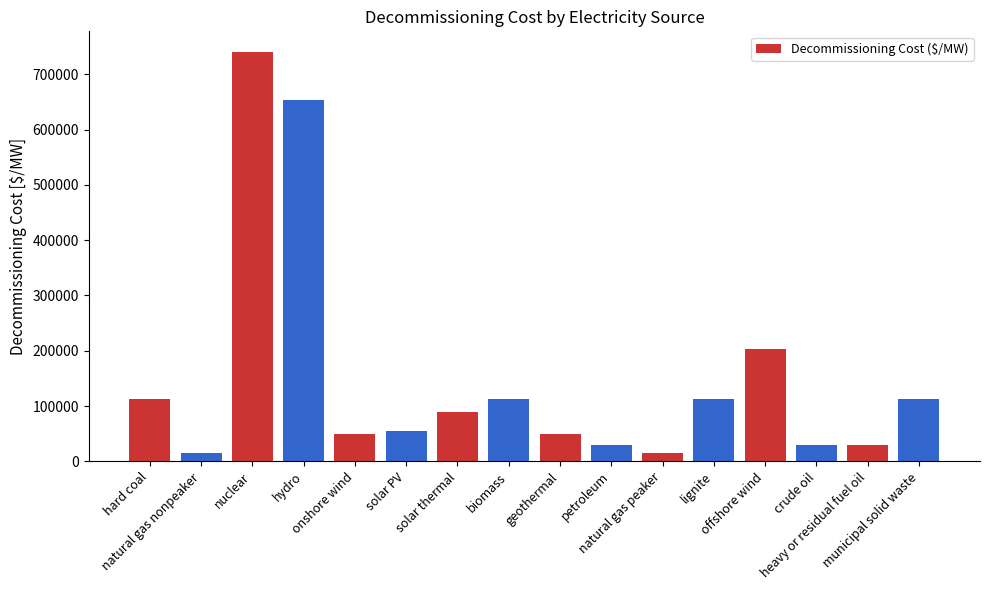

At which category does the chart reach its peak across all series?

nuclear